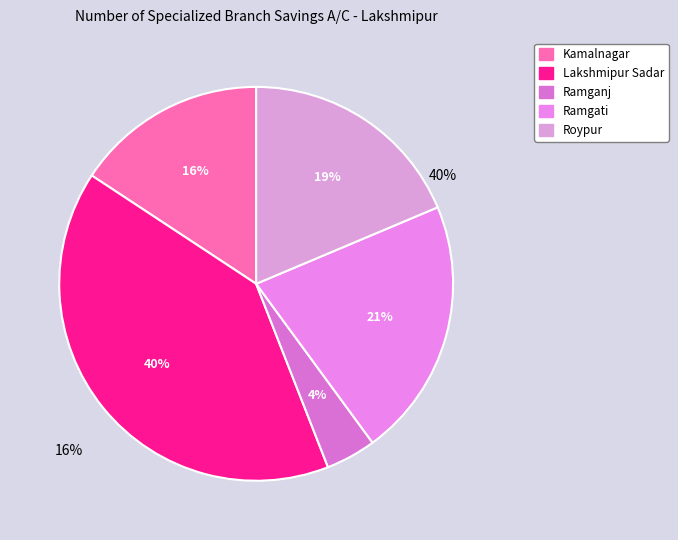

To the nearest percent, what is the difference between the largest and smallest slice percentages?

36%